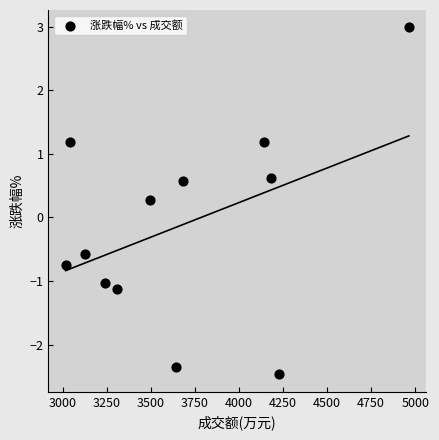

What Y value in the scatter plot is closest to 0?

0.3